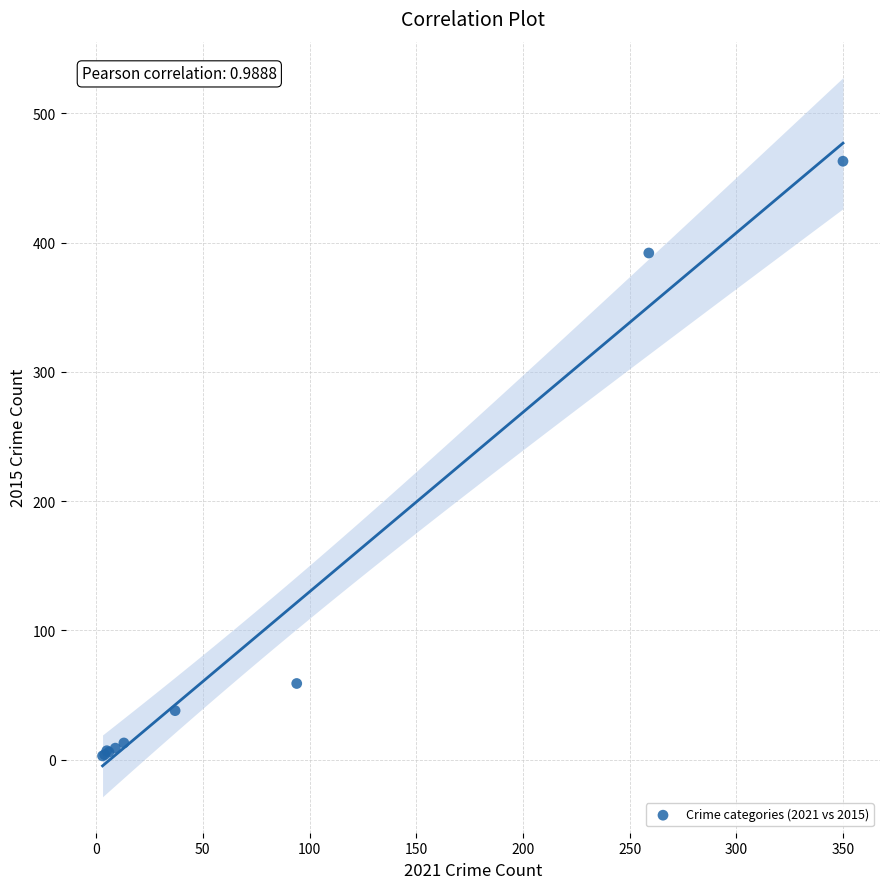

What Y value in the scatter plot is closest to 233?

392